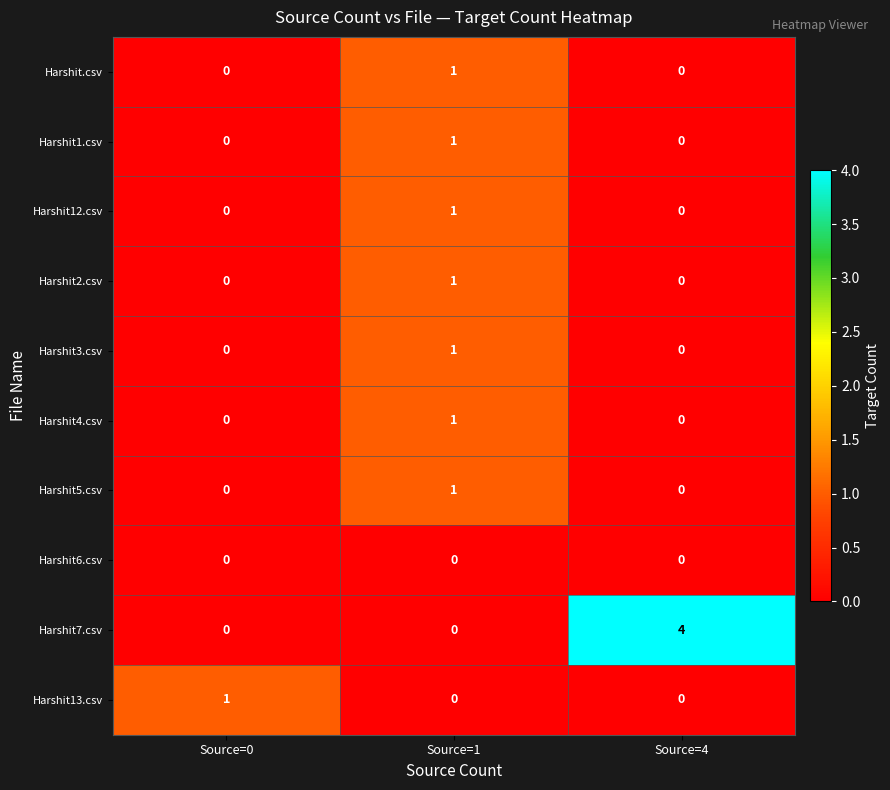

Reading left to right, what are all the values shown in this chart?

Harshit.csv: 0	1	0
Harshit1.csv: 0	1	0
Harshit12.csv: 0	1	0
Harshit2.csv: 0	1	0
Harshit3.csv: 0	1	0
Harshit4.csv: 0	1	0
Harshit5.csv: 0	1	0
Harshit6.csv: 0	0	0
Harshit7.csv: 0	0	4
Harshit13.csv: 1	0	0